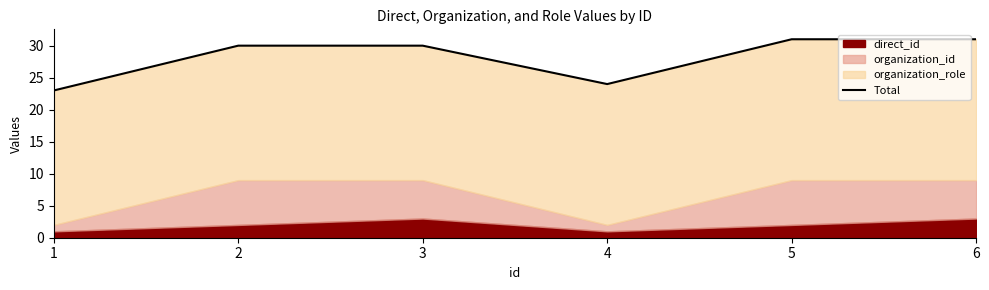

Rank the categories by value from lowest to highest.

1, 4, 2, 3, 5, 6